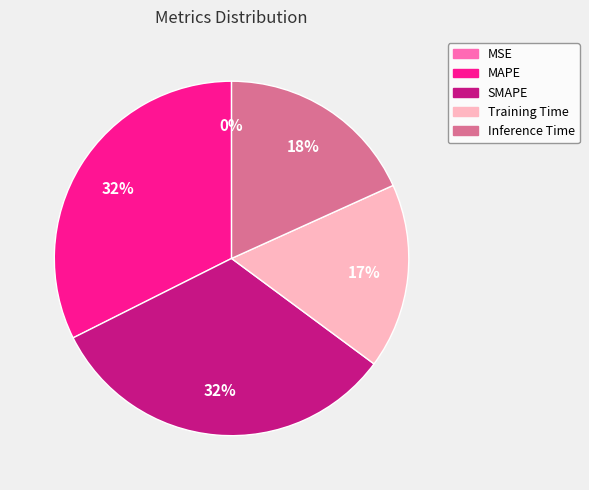

Is the sum of SMAPE and MAPE greater than half?

Yes